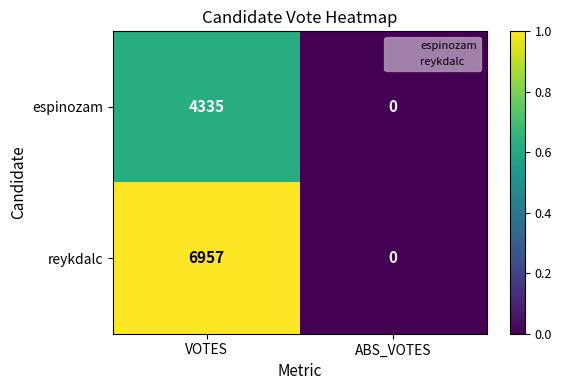

Count the number of data series in this chart.

2